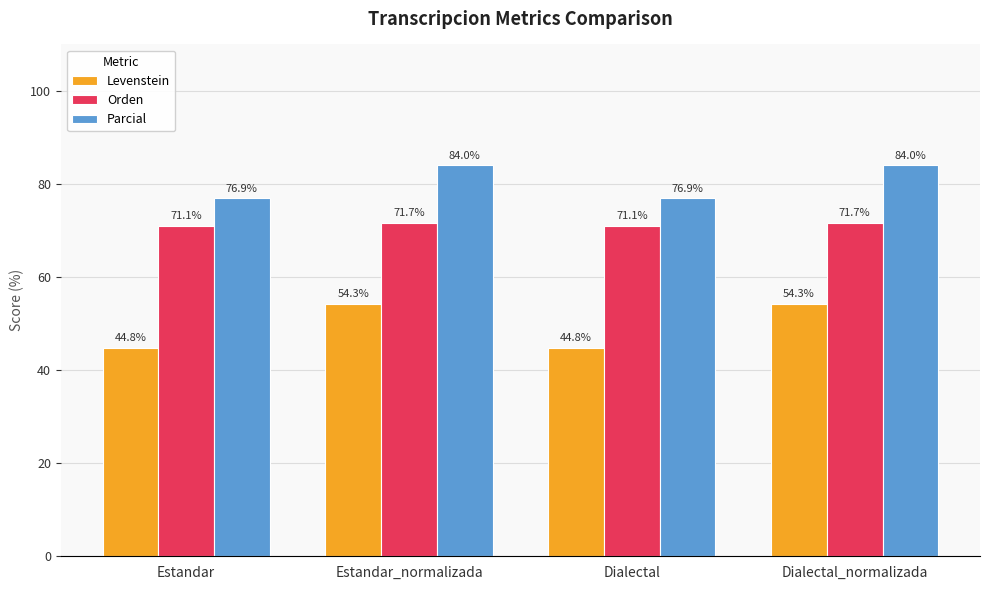

What is the label of the 3rd bar from the left?

Dialectal